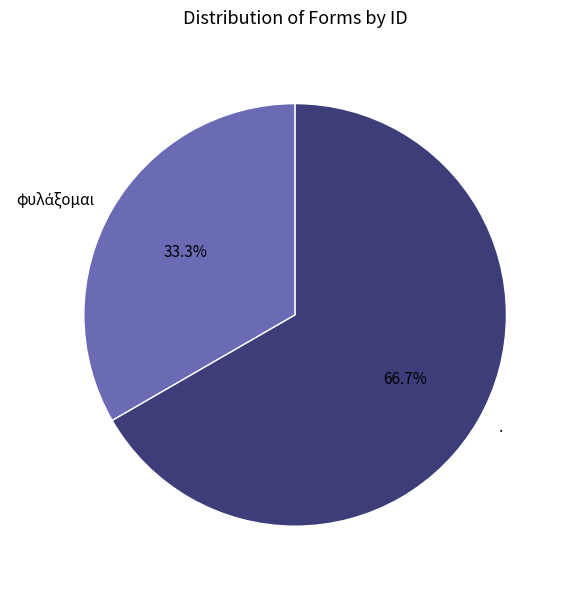

Does · account for over 50% of the chart?

Yes